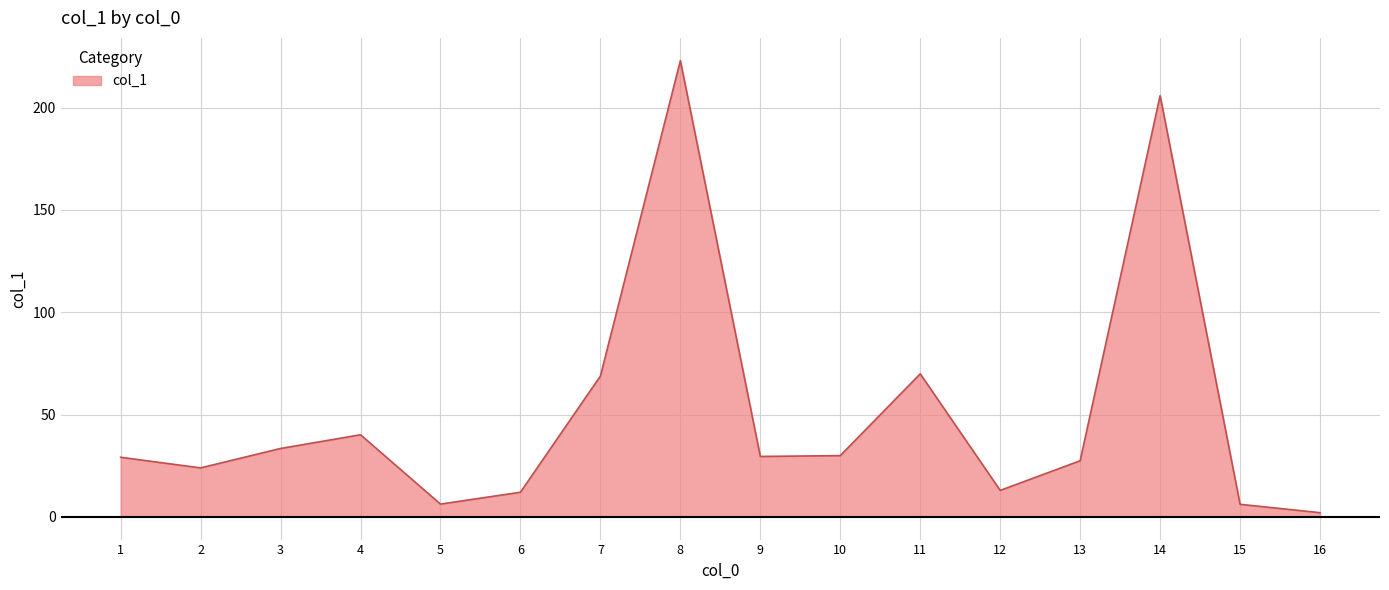

Which category has the lowest value across all series?

16